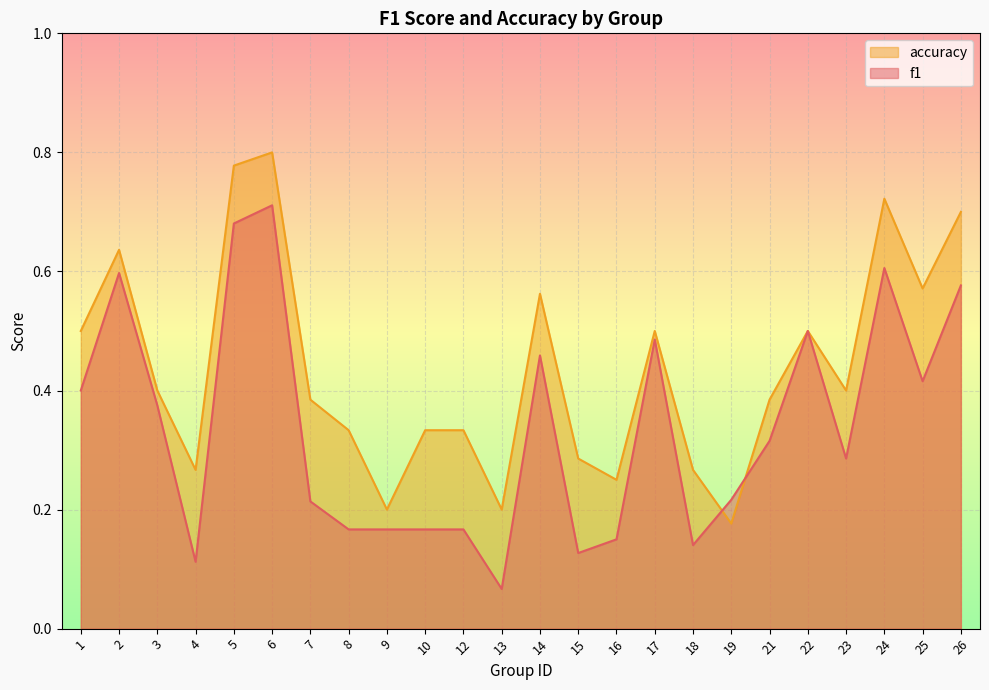

True or false: accuracy has a value of 0.6 at 2.

True